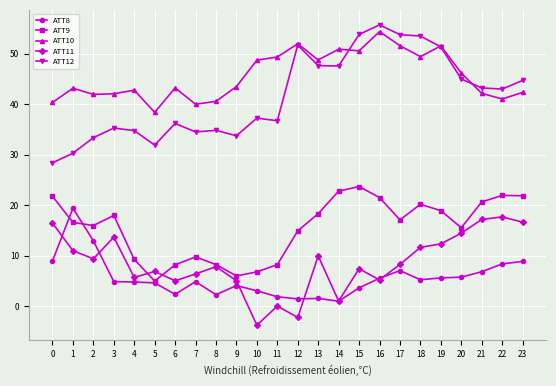

Does the chart have visible grid lines?

Yes